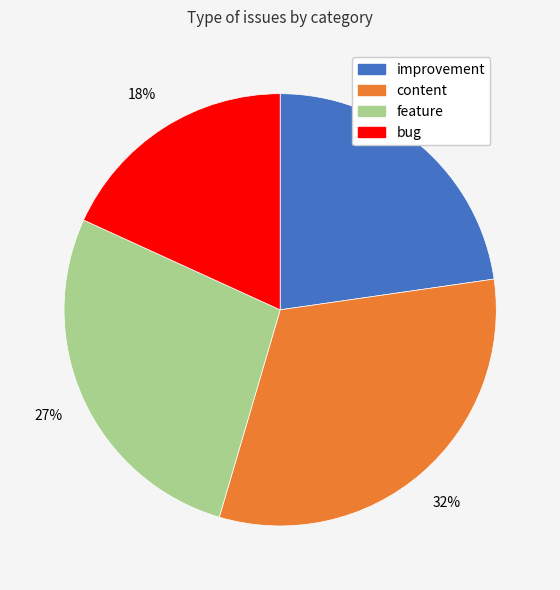

Does feature account for over 50% of the chart?

No